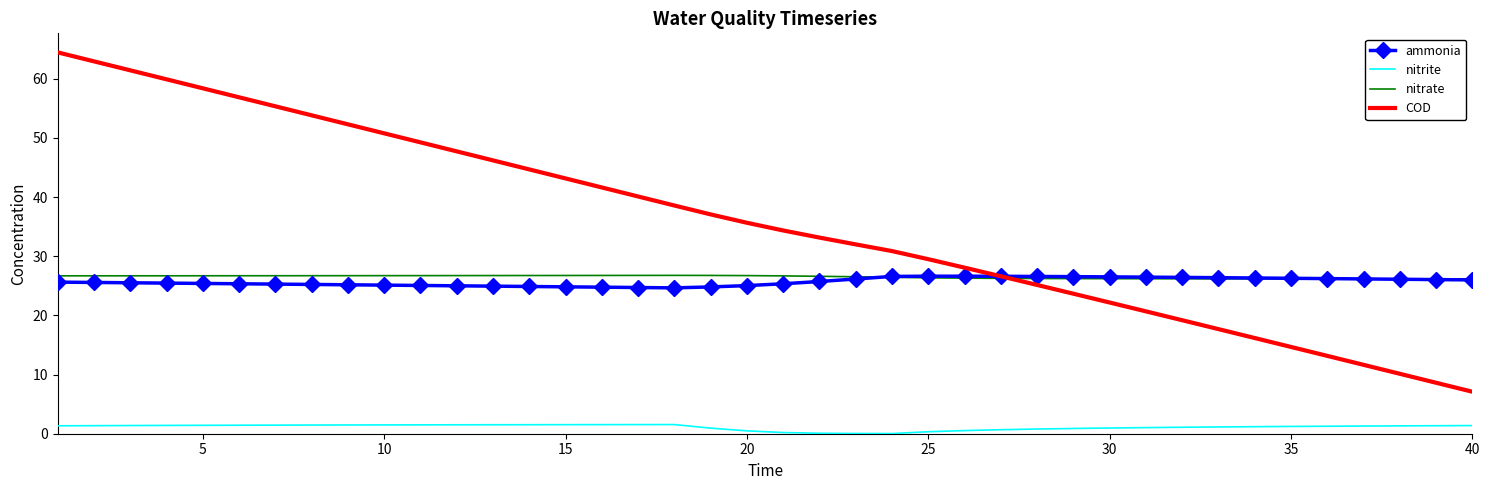

What is the highest value of the nitrate series?

26.8